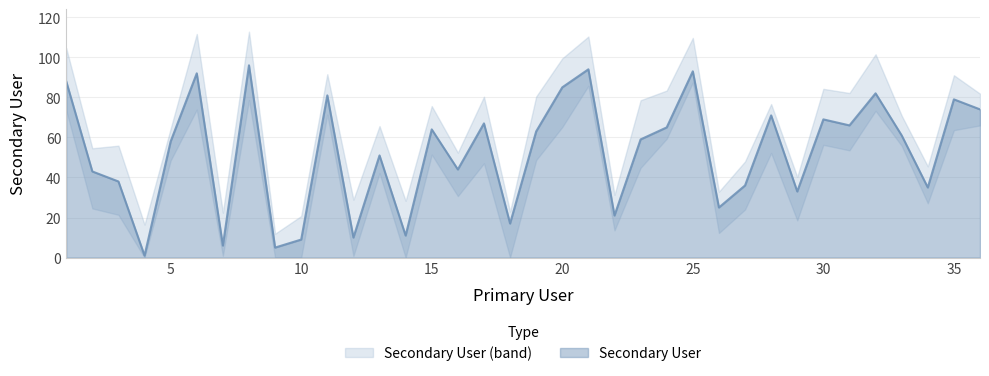

List the labels in order of value, smallest first.

4, 9, 7, 10, 12, 14, 18, 22, 26, 29, 34, 27, 3, 2, 16, 13, 5, 23, 33, 19, 15, 24, 31, 17, 30, 28, 36, 35, 11, 32, 20, 1, 6, 25, 21, 8